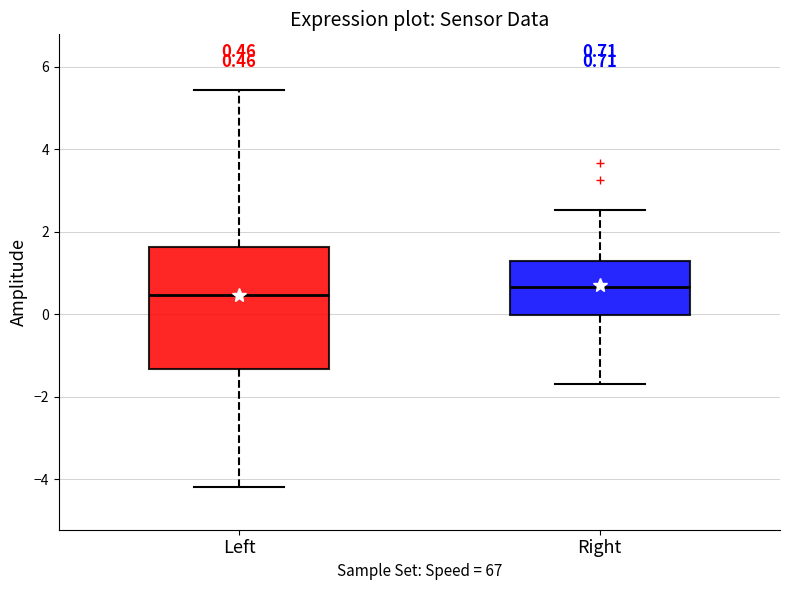

Comparing the boxes themselves (not the whiskers), which one is the tallest?

Left